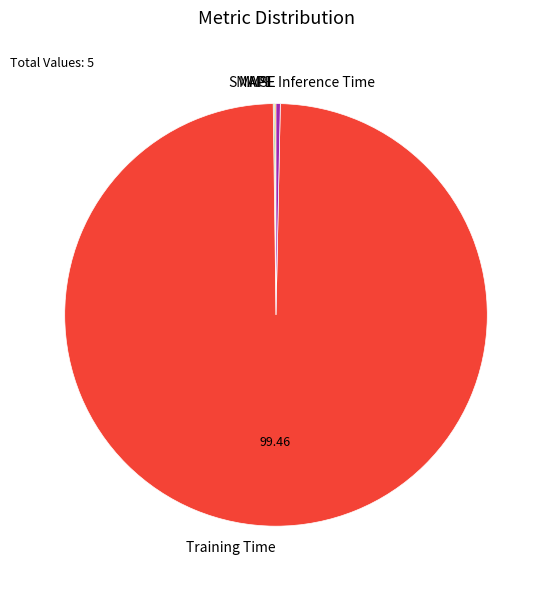

Is there a majority slice in this chart?

Yes